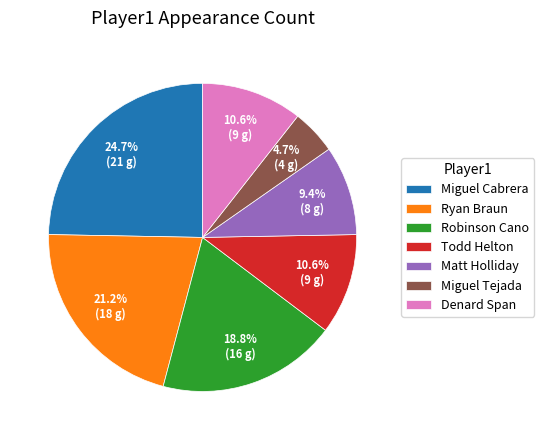

How many slices are in this pie chart?

7